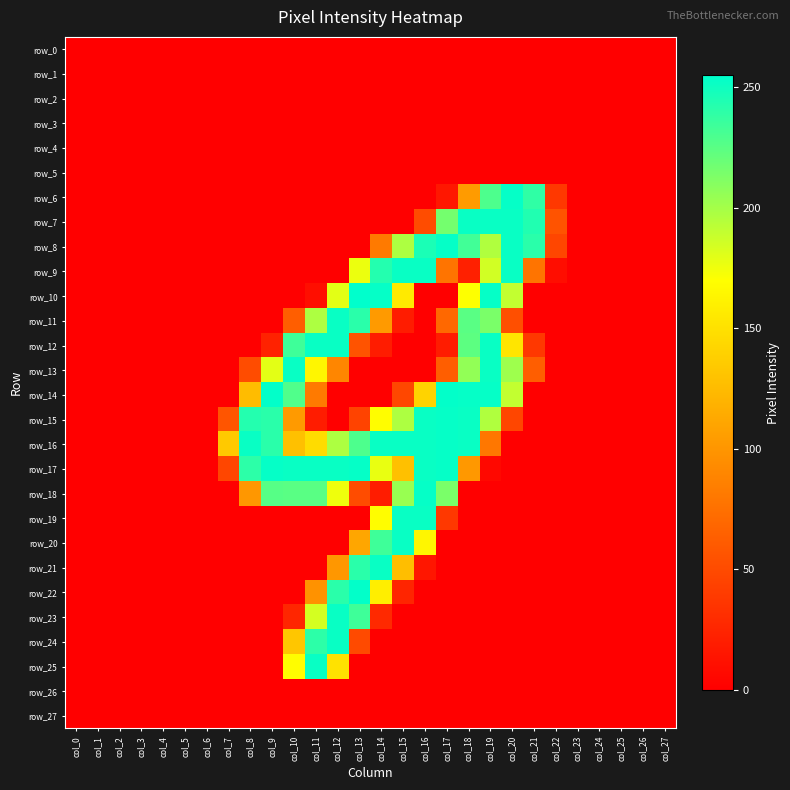

Is the value of row_4 at col_22 greater than the value of row_11 at col_3?

No